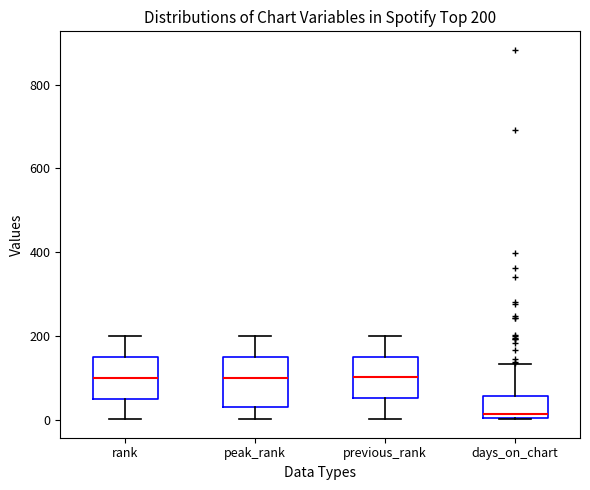

Which box's median line is the lowest?

days_on_chart